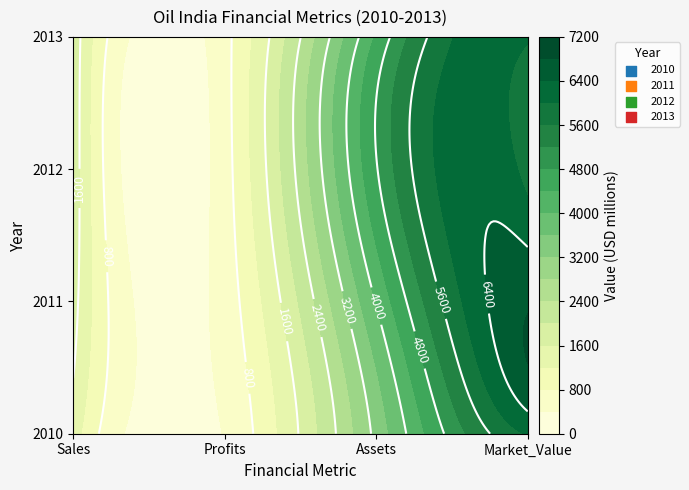

The value of 2011 at 2 is 4030.0. True or false?

True